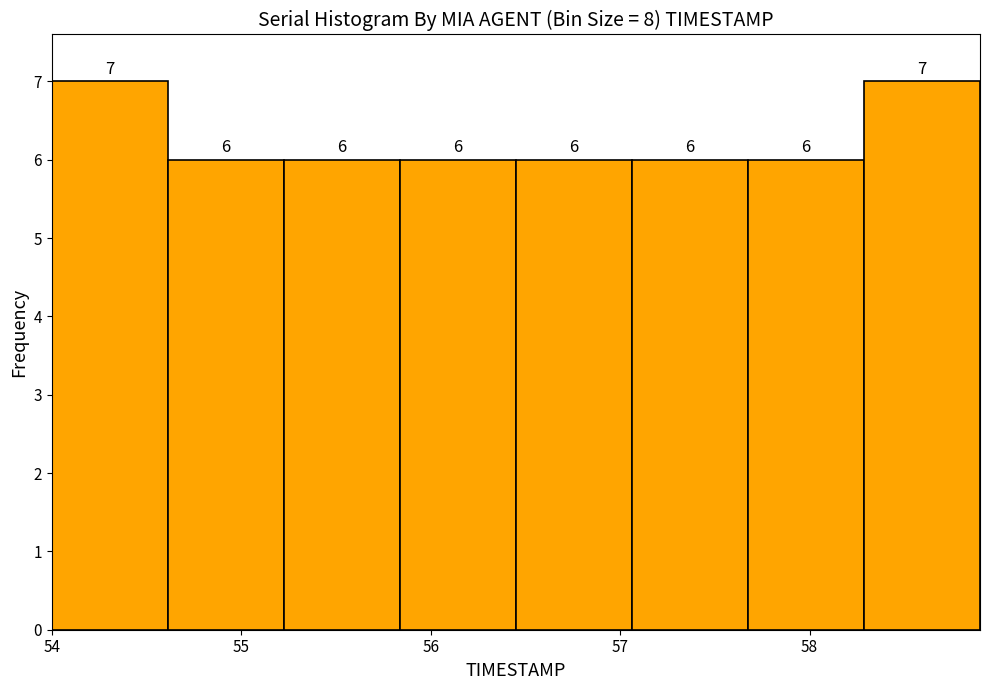

Reading left to right, list every bar in this chart as the range it spans on the x-axis followed by its height. The bar edges are not printed on the chart, so give them approximately, as read against the axis.

54.0 to 54.6: 7
54.6 to 55.2: 6
55.2 to 55.8: 6
55.8 to 56.5: 6
56.5 to 57.1: 6
57.1 to 57.7: 6
57.7 to 58.3: 6
58.3 to 58.9: 7